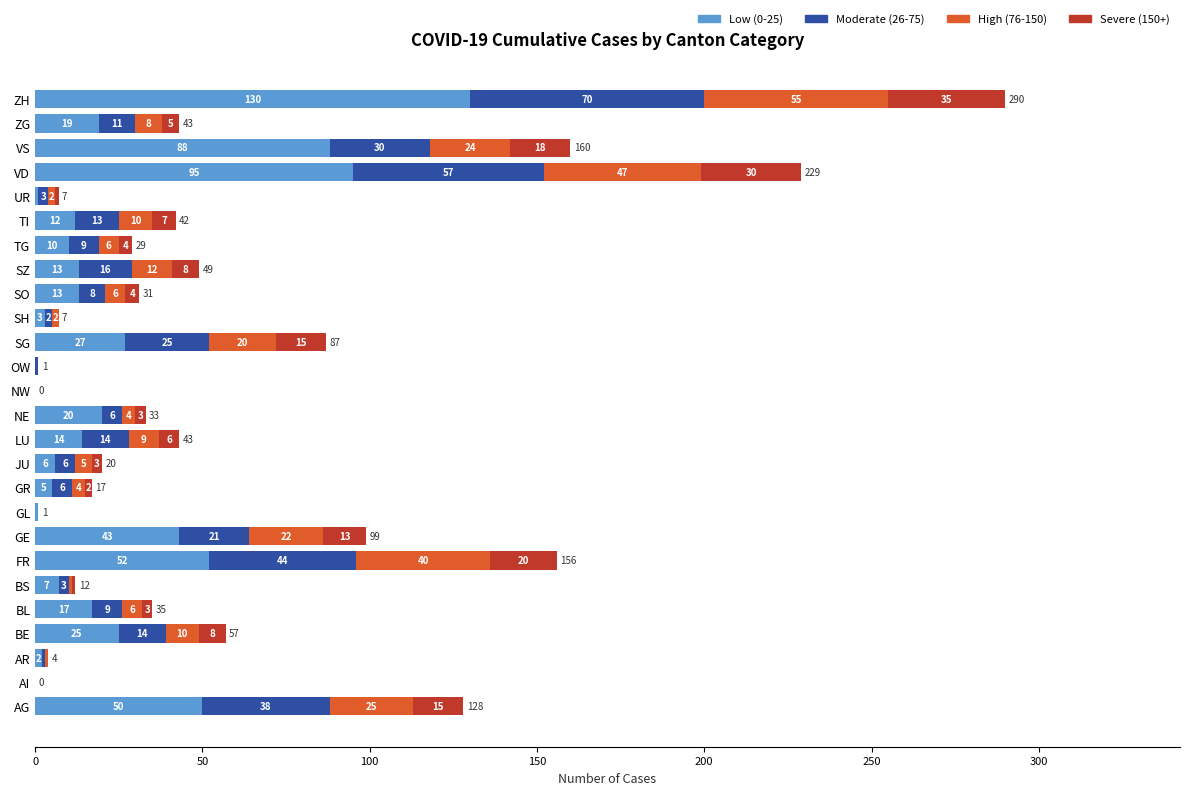

What is the sum of the Low (0-25) values at BE and GL?

26